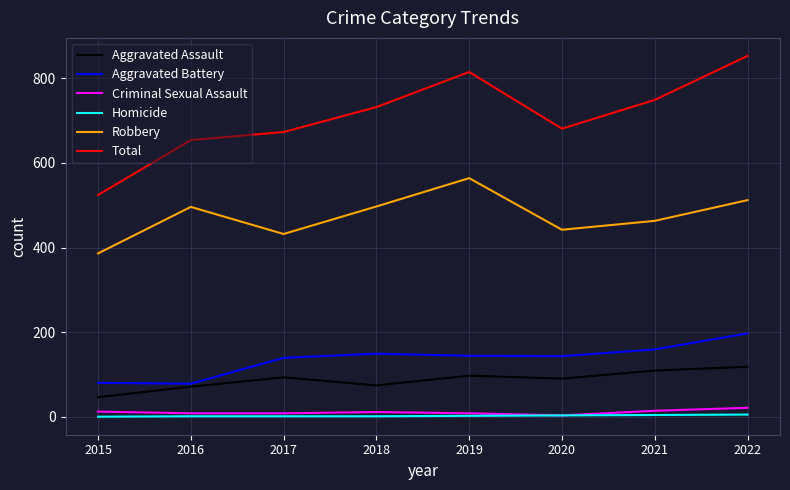

Is the value of Total at 2017 greater than the value of Criminal Sexual Assault at 2022?

Yes